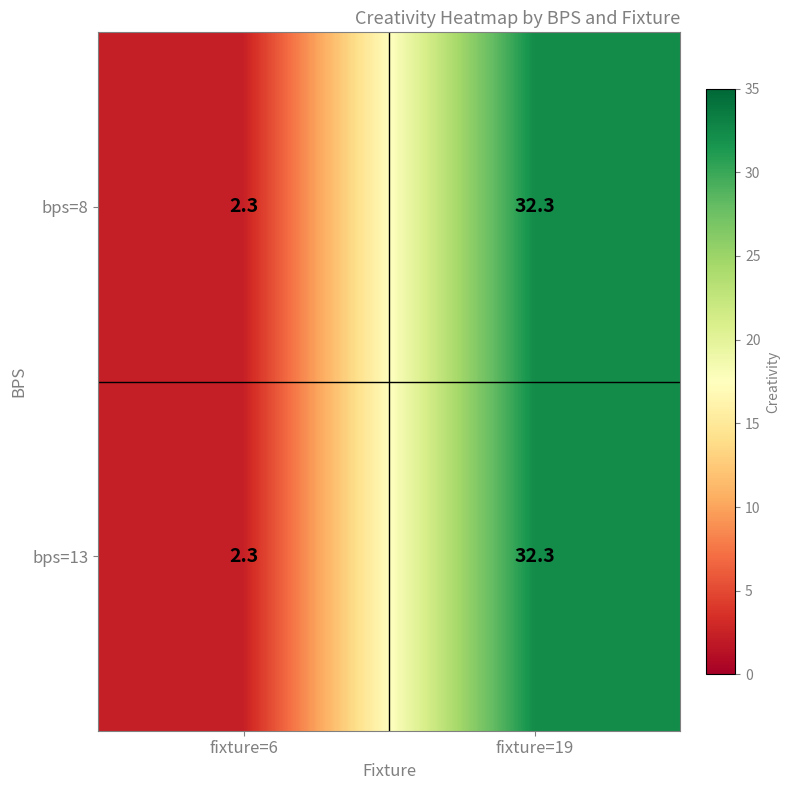

At which label does bps=8 reach its peak?

fixture=19